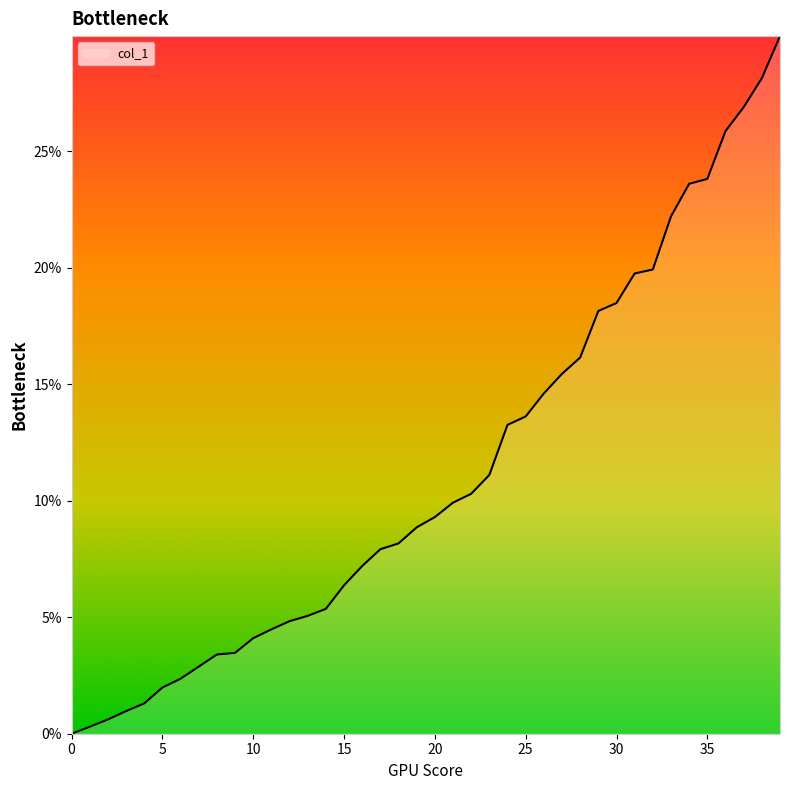

Does the chart have visible grid lines?

No